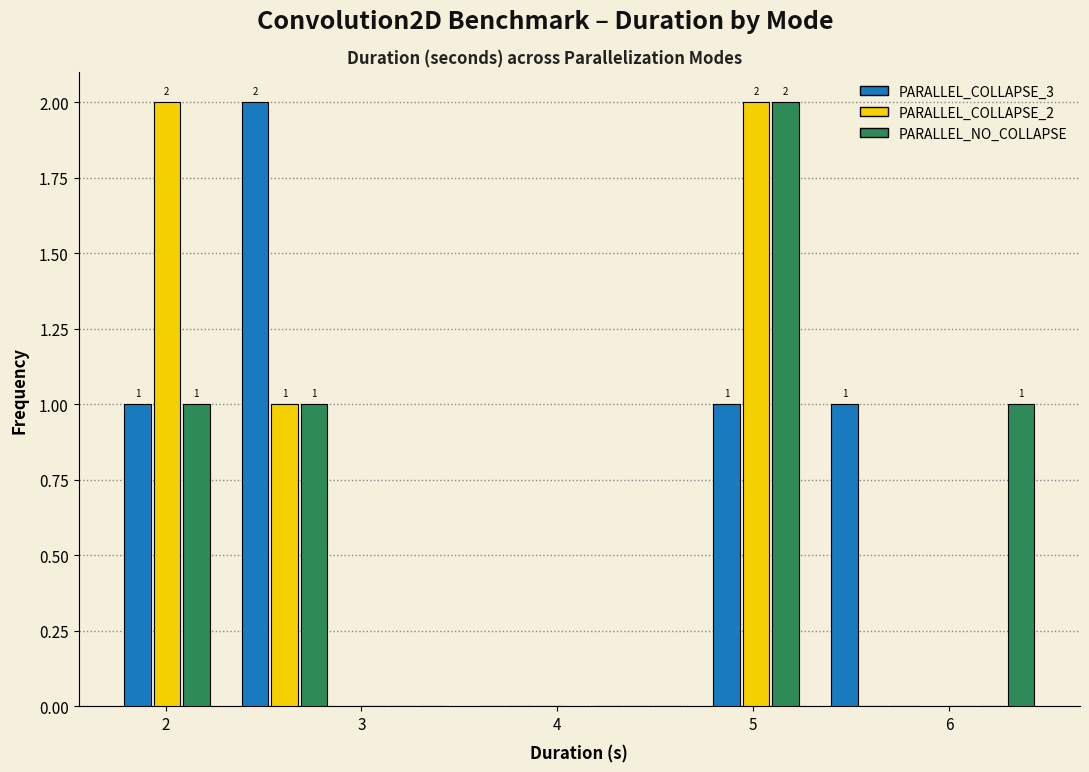

In the PARALLEL_NO_COLLAPSE series, which range on the x-axis has the tallest bar?

4.7 to 5.3